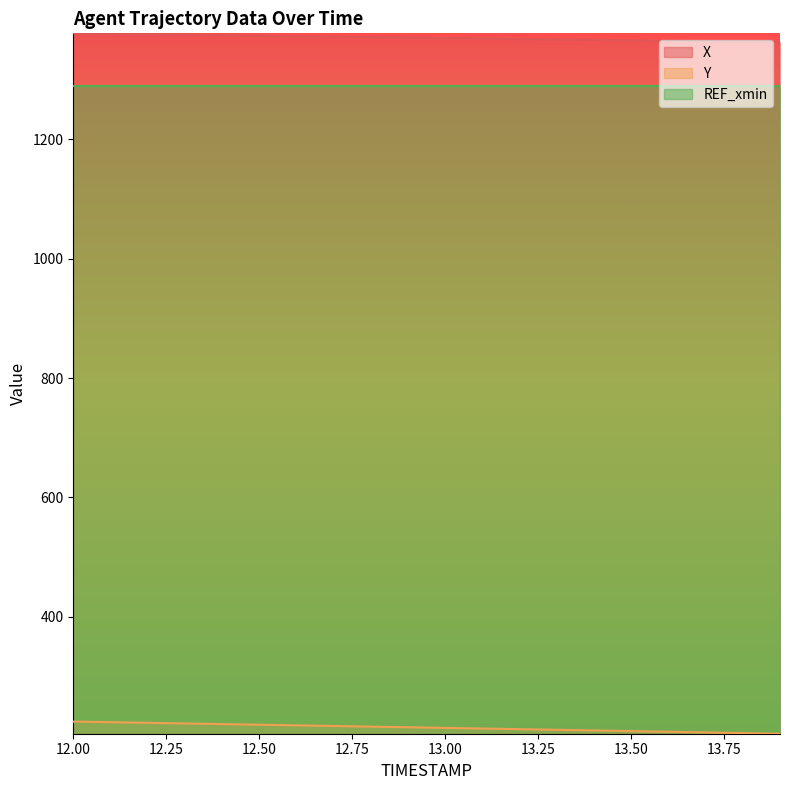

List the labels in order of Y value, largest first.

12.0, 12.1, 12.2, 12.3, 12.4, 12.5, 12.6, 12.7, 12.8, 12.9, 13.0, 13.1, 13.2, 13.3, 13.4, 13.5, 13.6, 13.7, 13.8, 13.9